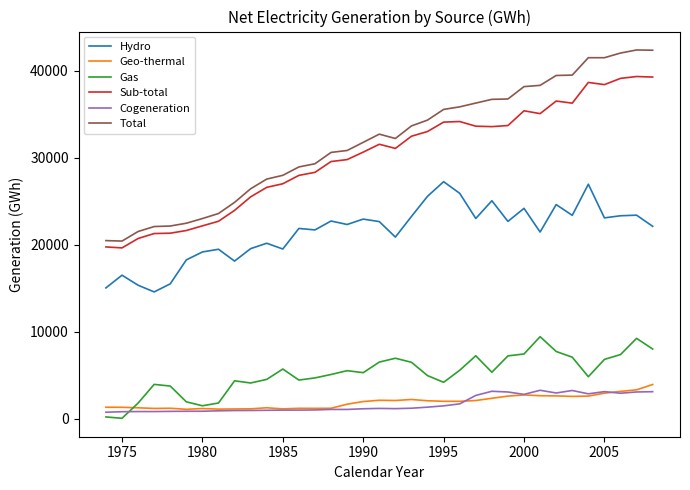

What are all the series names shown in the legend?

Hydro, Geo-thermal, Gas, Sub-total, Cogeneration, Total